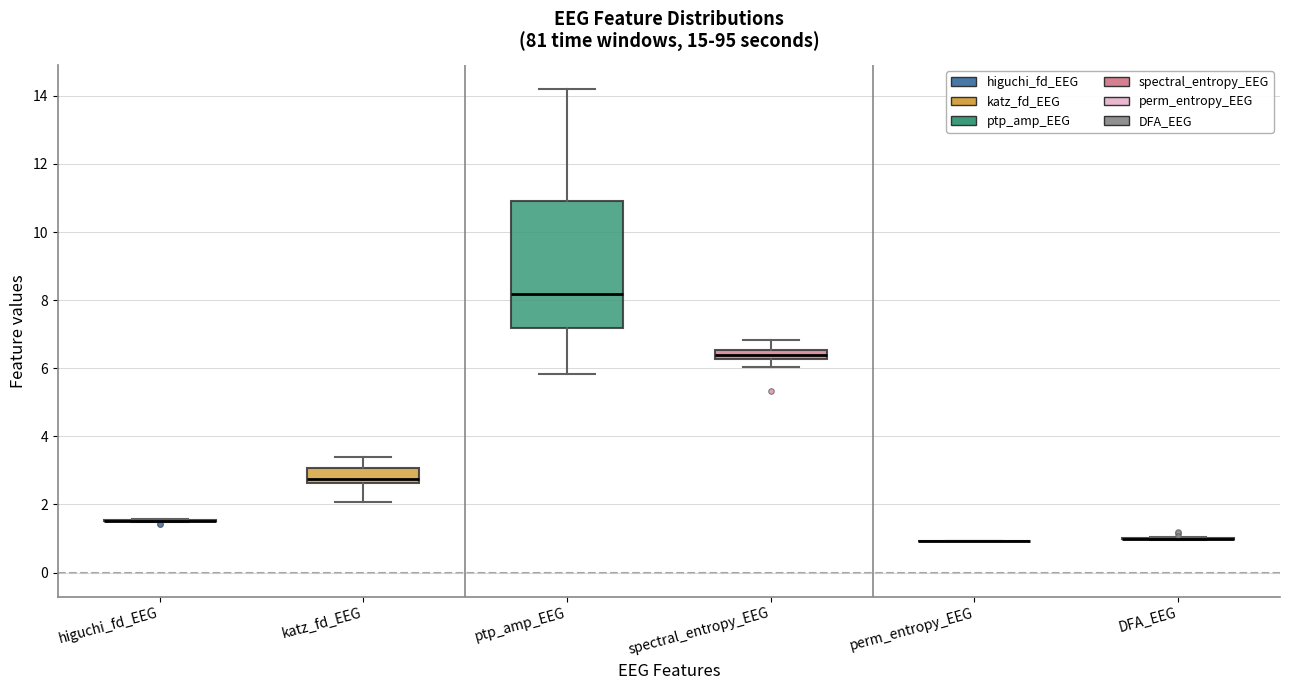

Comparing the boxes themselves (not the whiskers), which one is the tallest?

ptp_amp_EEG